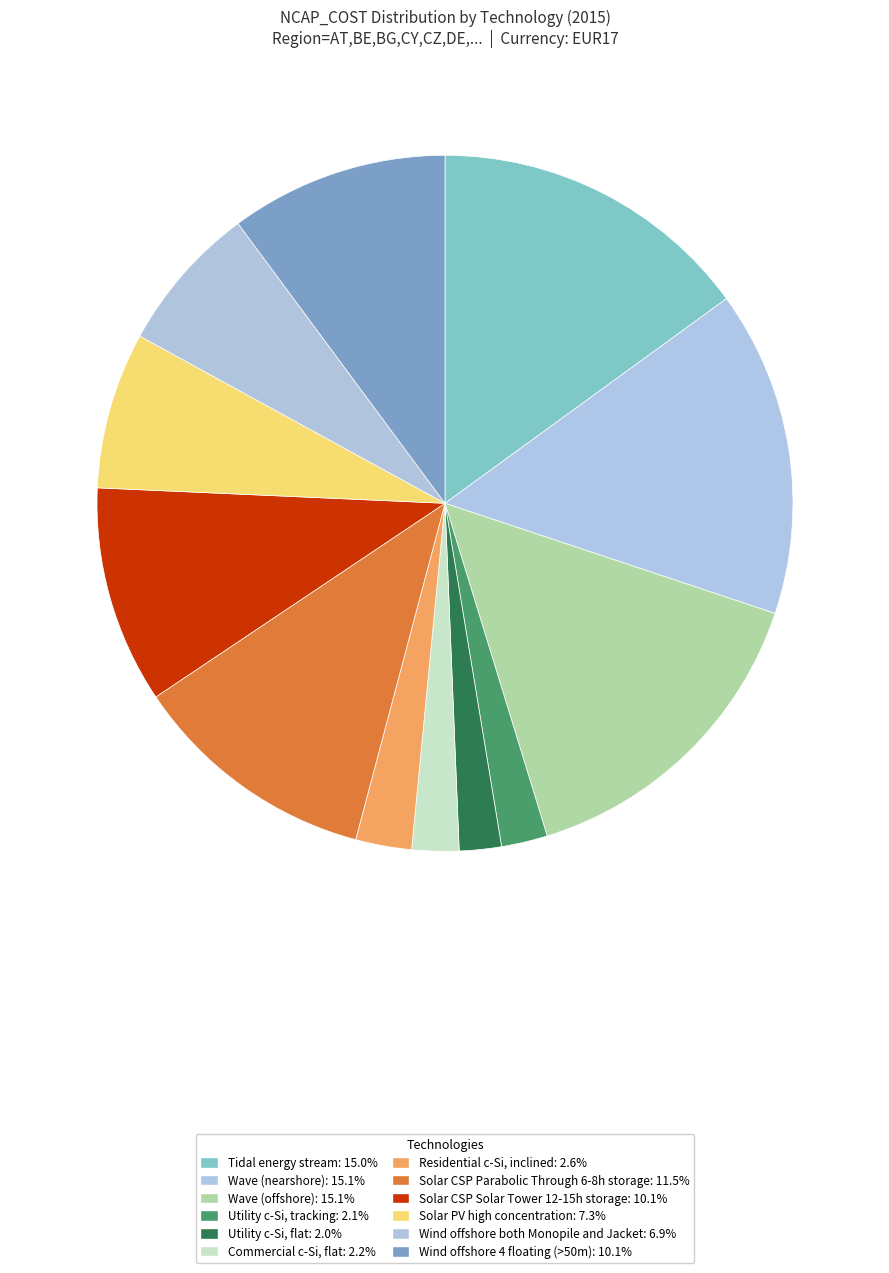

Is there any slice that represents more than half of the pie?

No